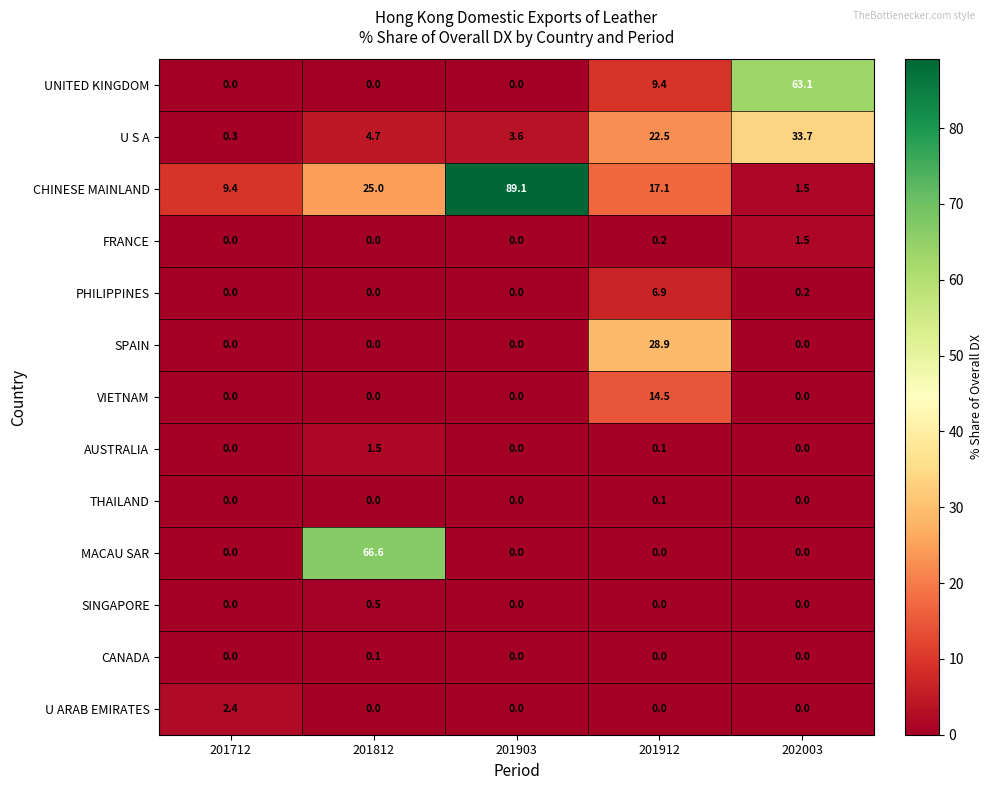

The value of CHINESE MAINLAND at 201712 is 9.4. True or false?

True